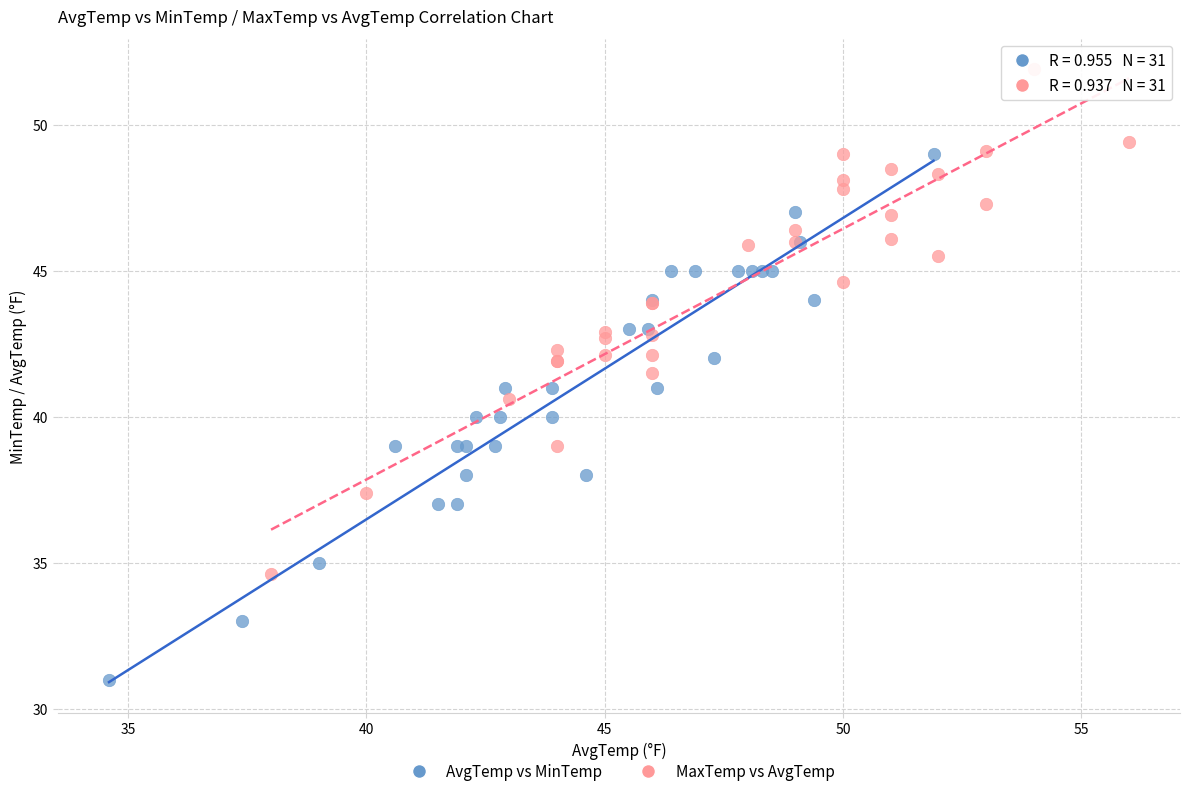

What are all the series names shown in the legend?

AvgTemp vs MinTemp, MaxTemp vs AvgTemp